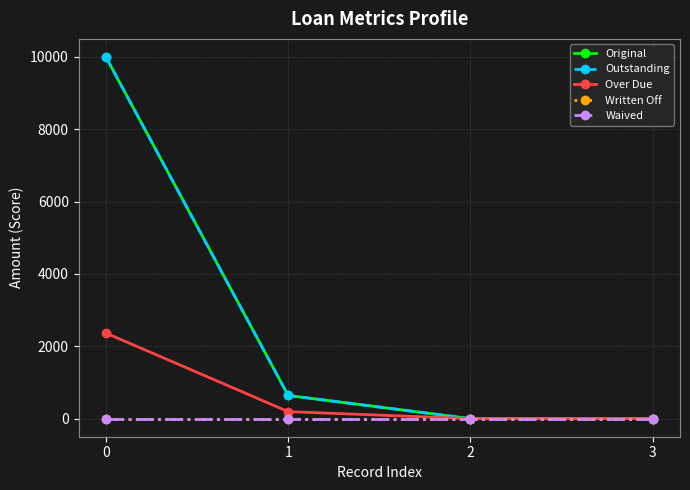

Which series has the largest total across all categories?

Original